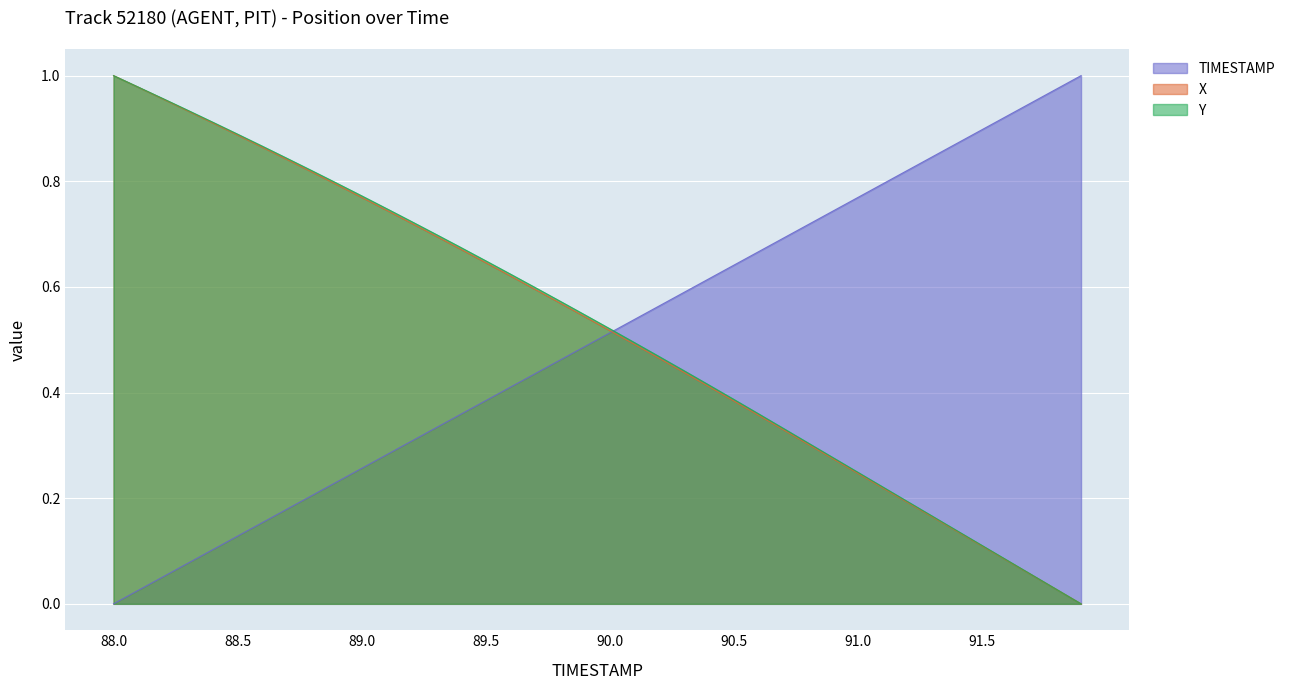

True or false: Y and X cross at least once.

False